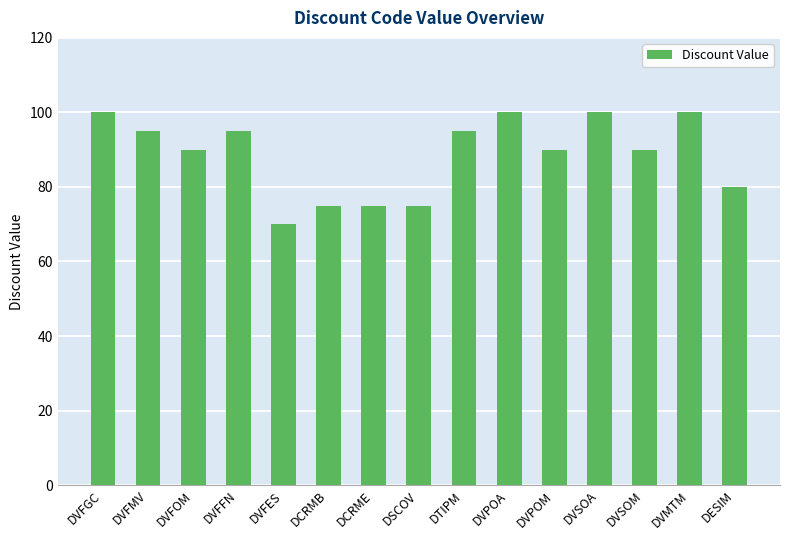

What is the sum of the values at DVFGC and DVFES?

170